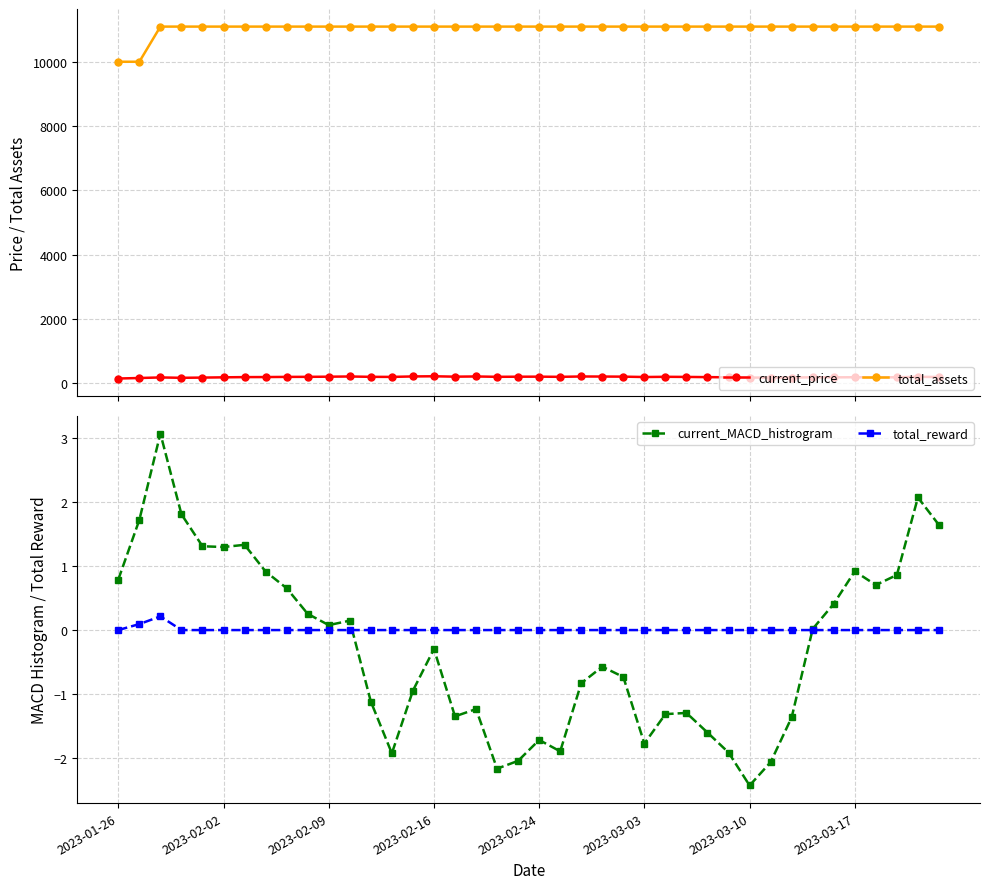

The current_price series shows 205.7 at 23. True or false?

True